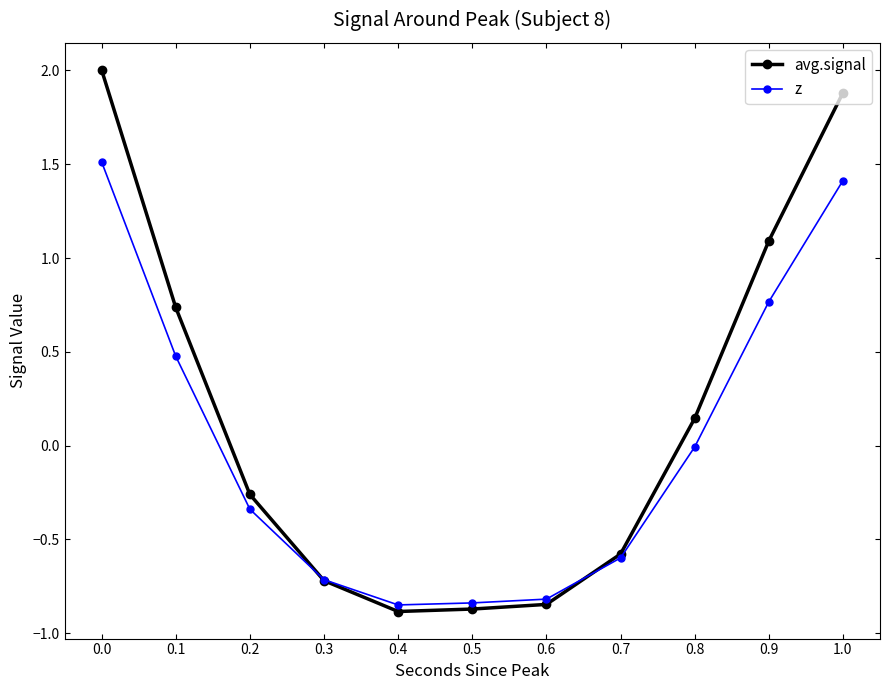

How many intersections are there between z and avg.signal?

2